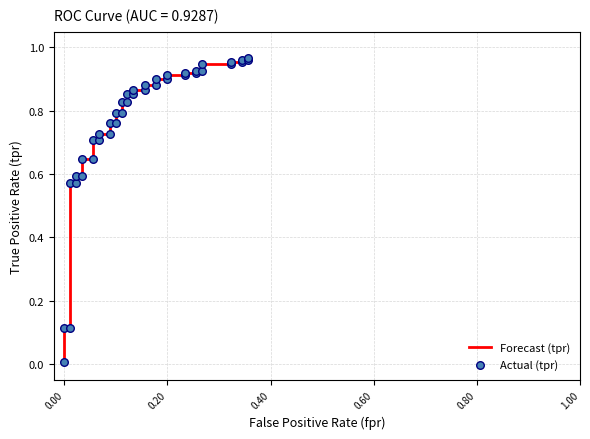

Which series has the largest Y range (max minus min)?

Forecast (tpr)